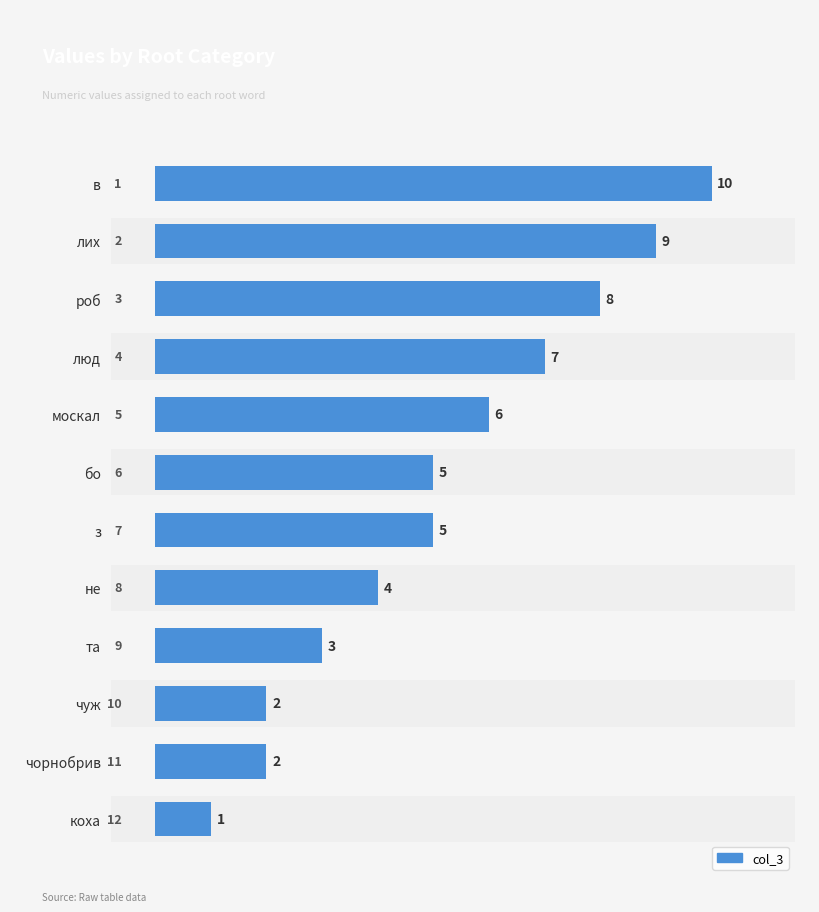

What is the ratio of the value at роб to the value at чорнобрив?

4.0